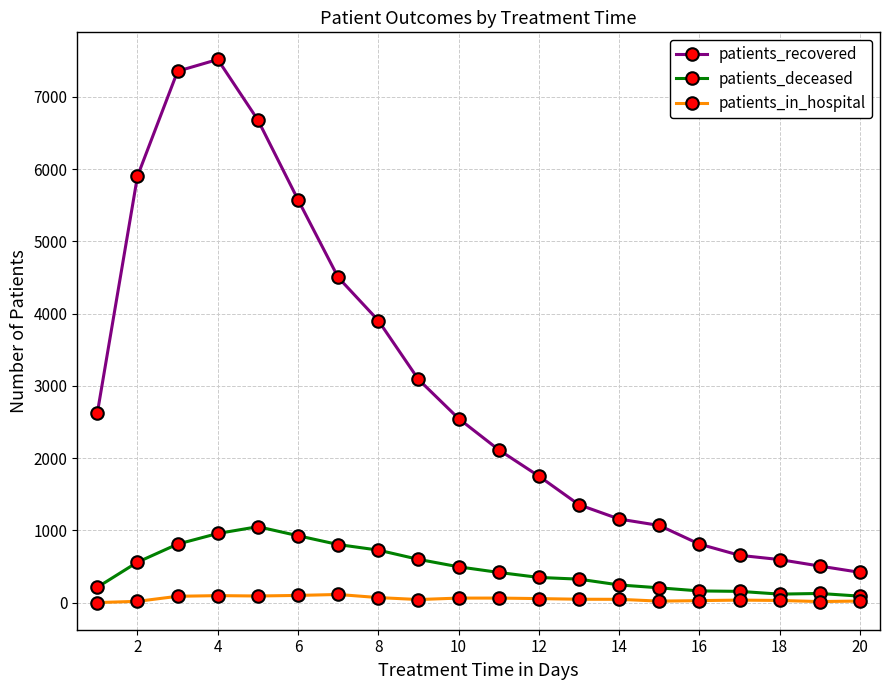

At how many categories does at least one series exceed 5271?

5